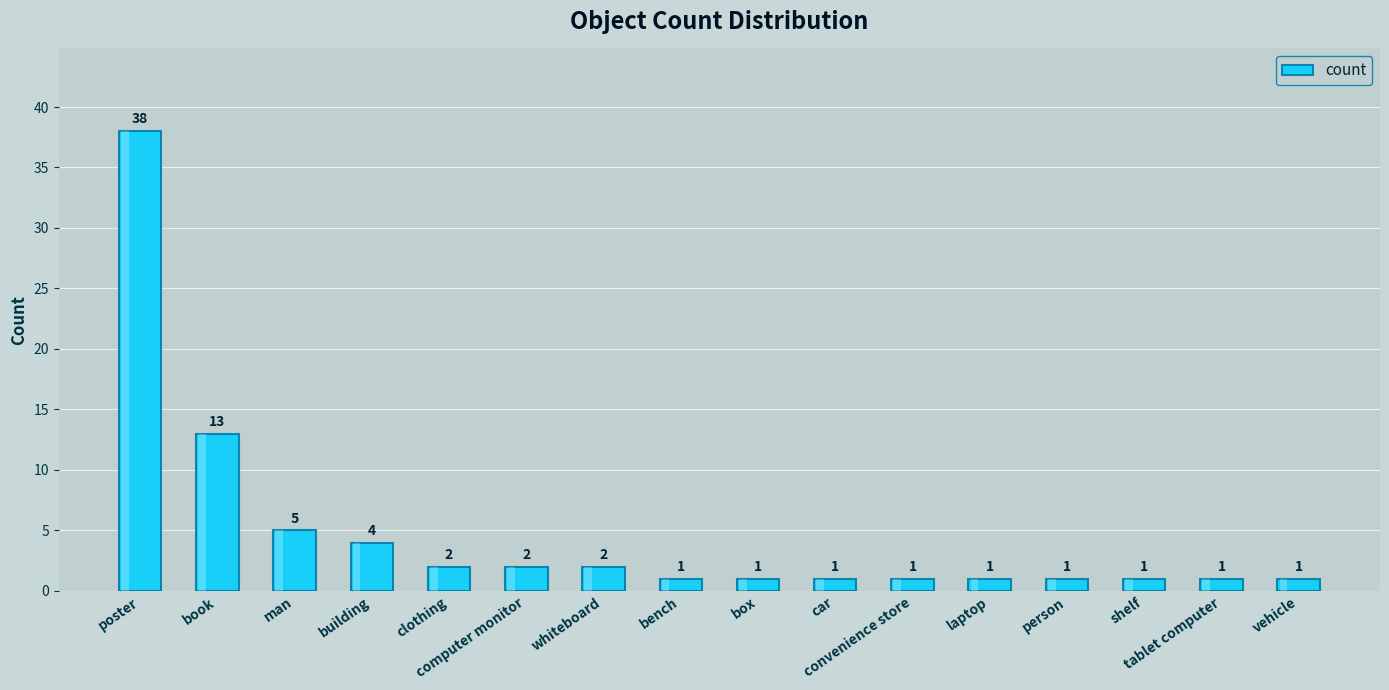

Approximately how many times larger is the value at building compared to man?

0.8